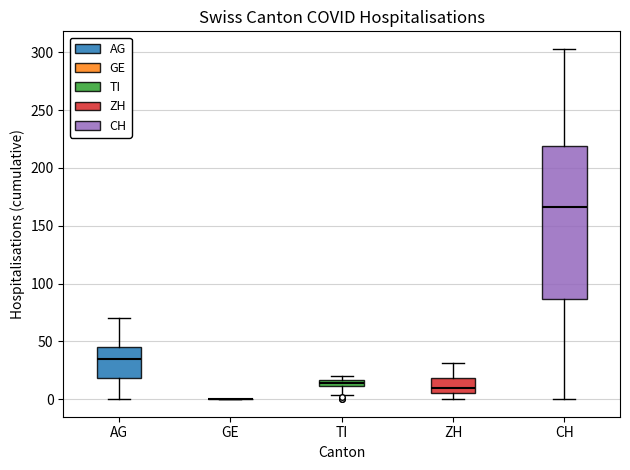

Comparing the boxes themselves (not the whiskers), which one is the tallest?

CH